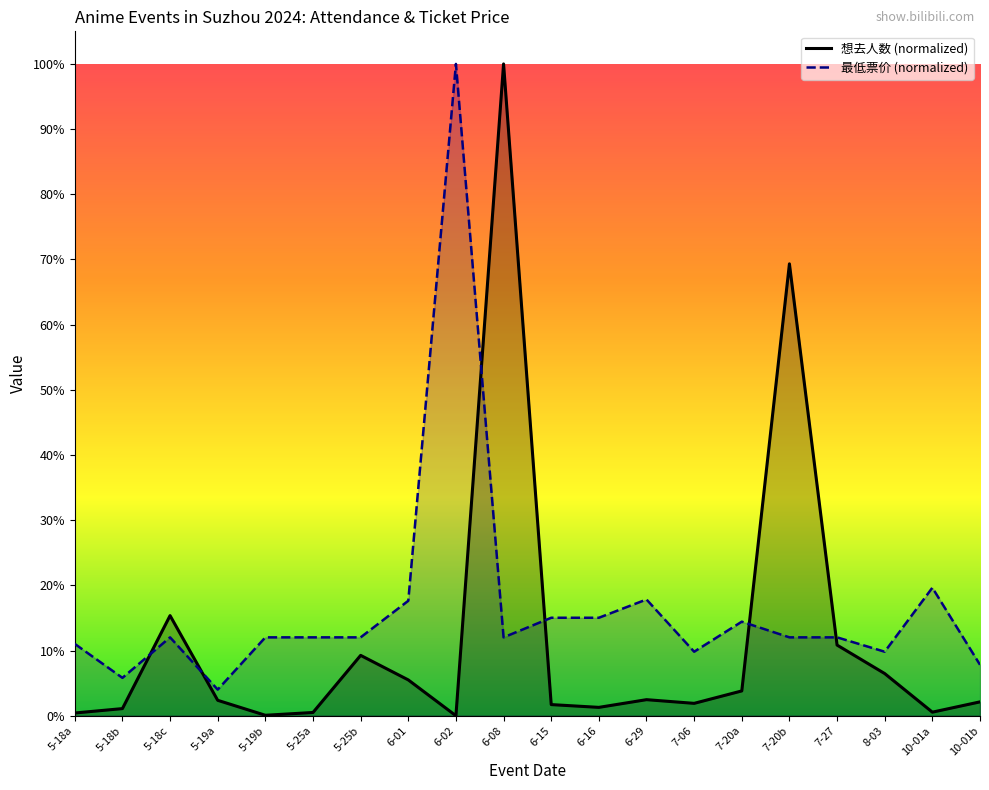

Does the chart display data point markers on the line(s)?

No